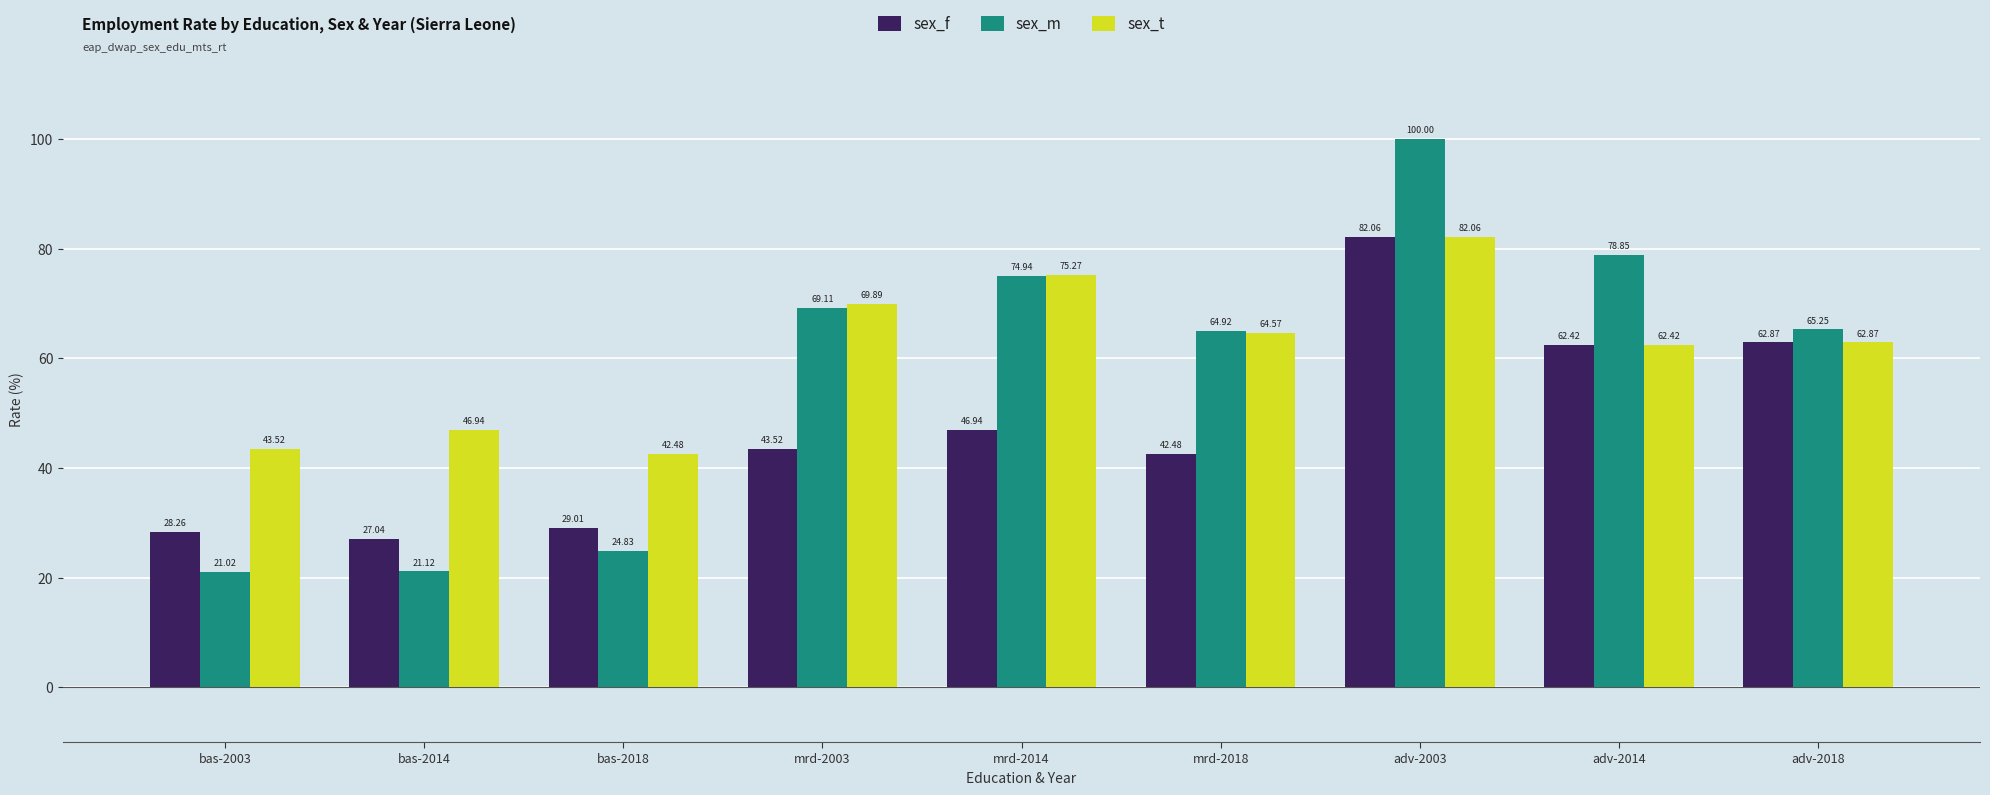

What is the lowest value of the sex_f series?

27.0